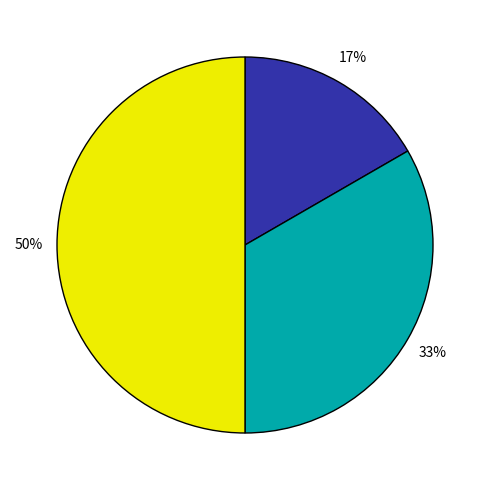

How many segments does this pie chart have?

3